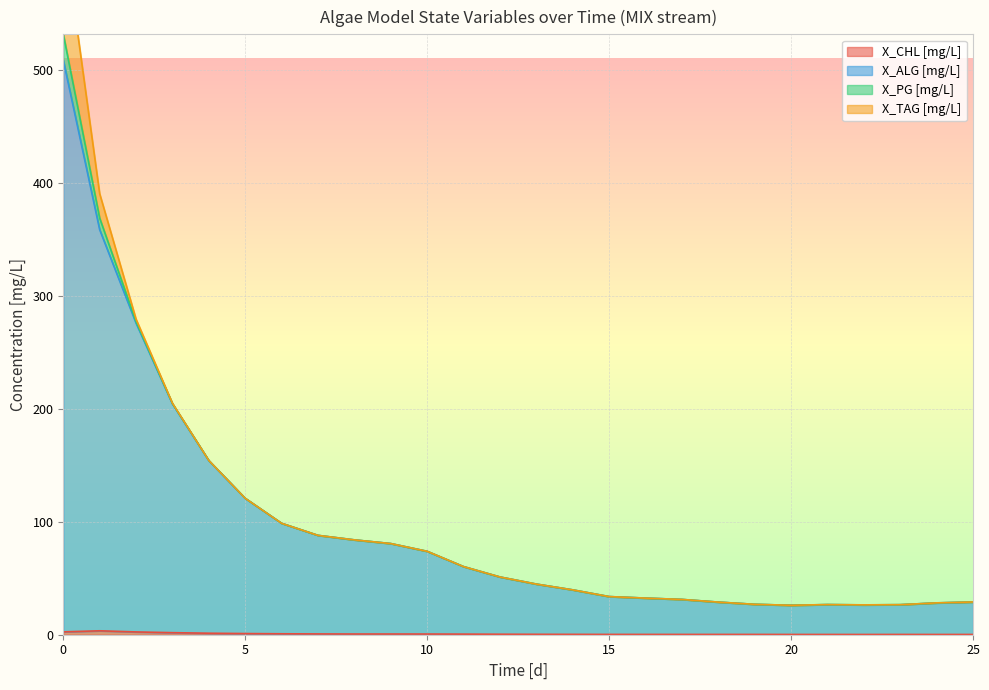

True or false: X_TAG MIX has more than 1 interior local peaks.

False